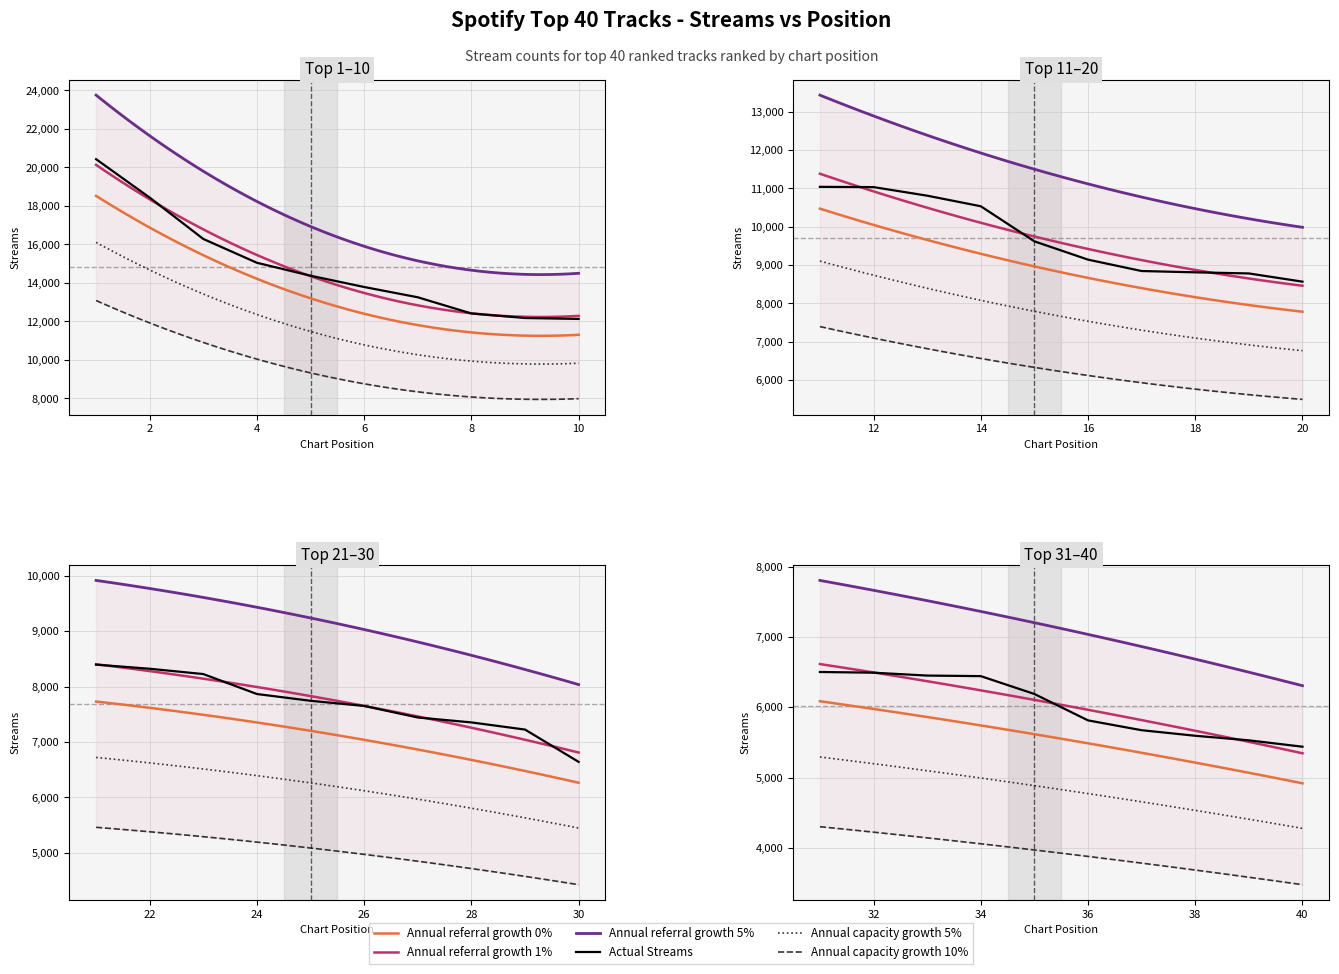

What is the value of the 31st point from the left?

6503